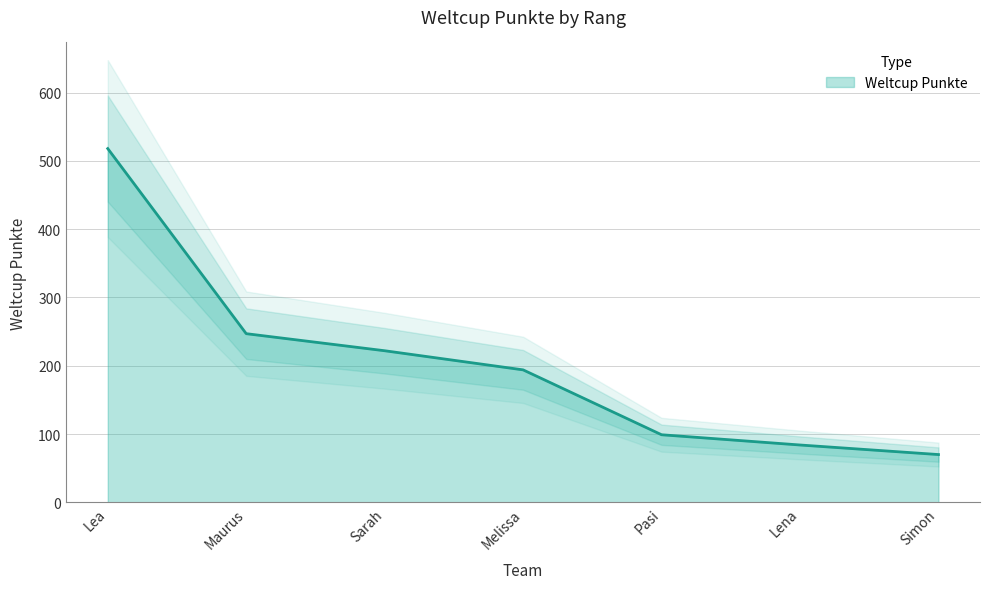

True or false: there are more than 0 points higher than both neighbors.

False